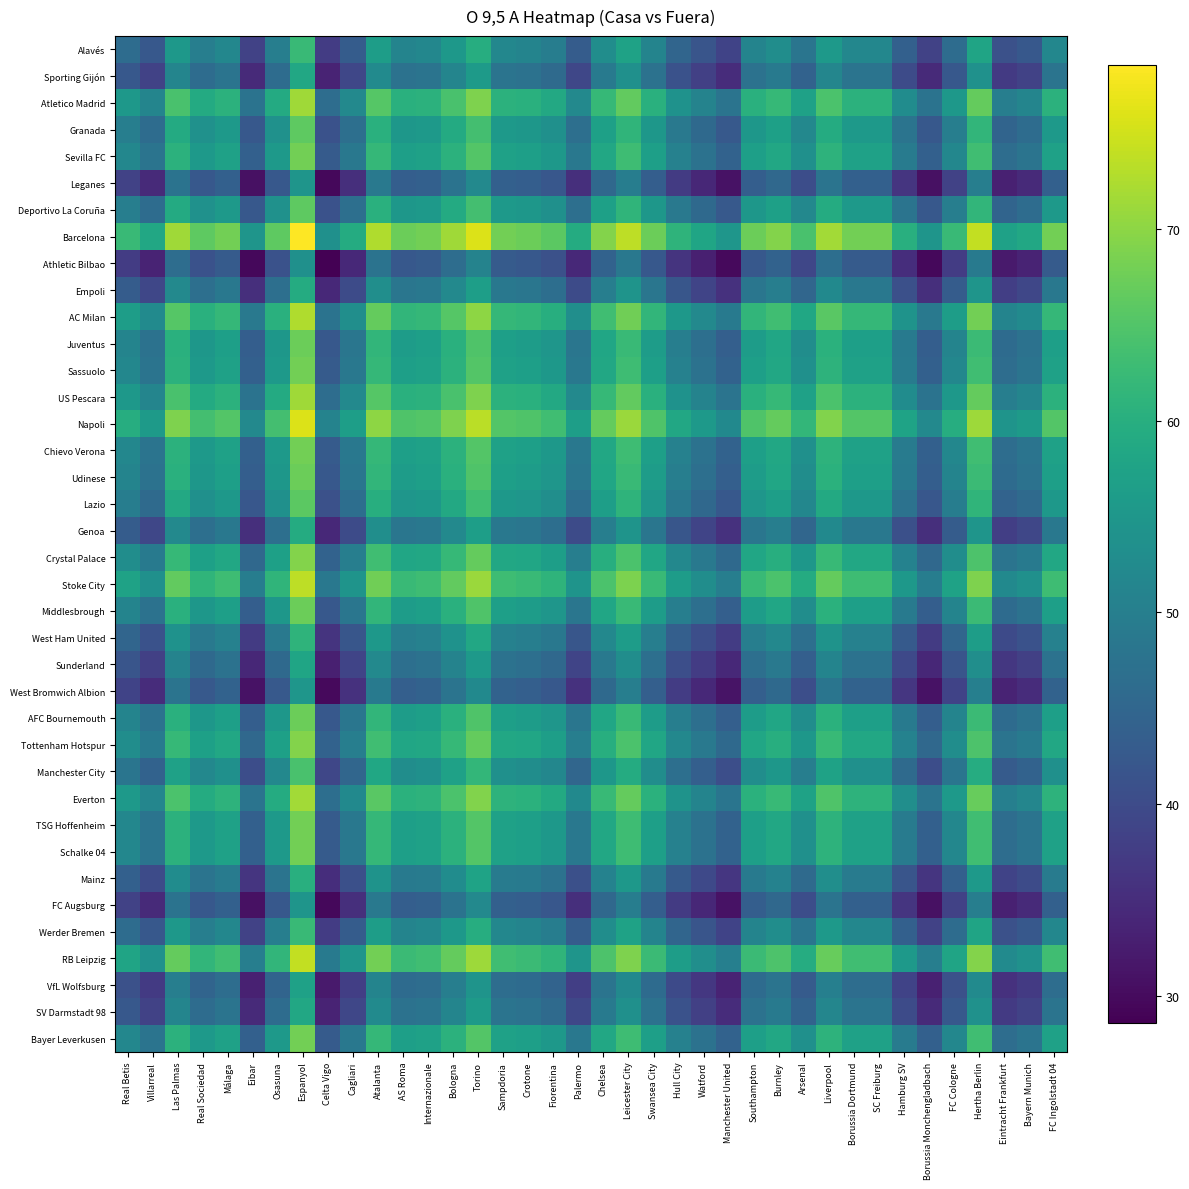

Which has a higher value, Watford or Villarreal?

Villarreal